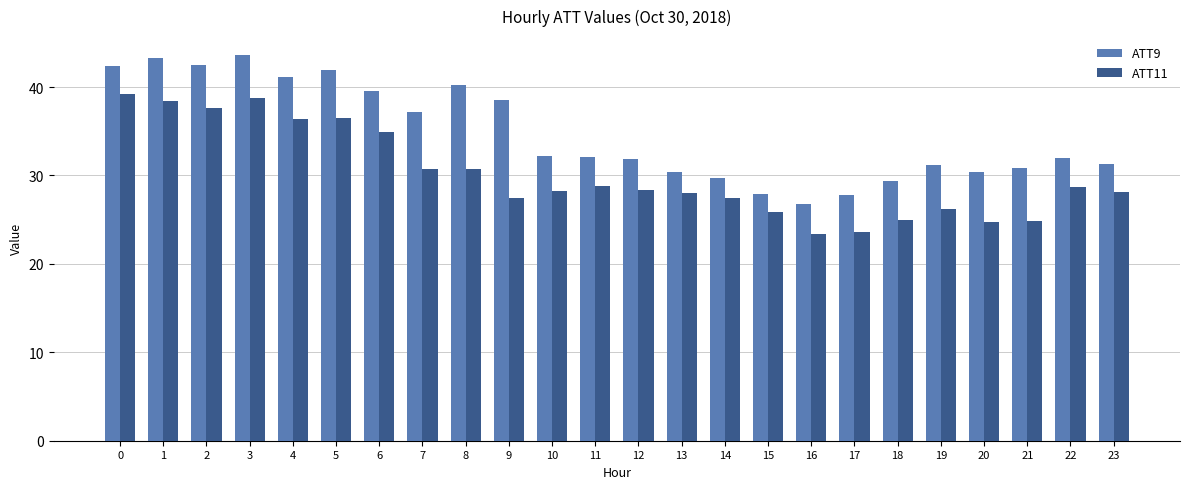

True or false: ATT11 has a value of 11.2 at 3.

False